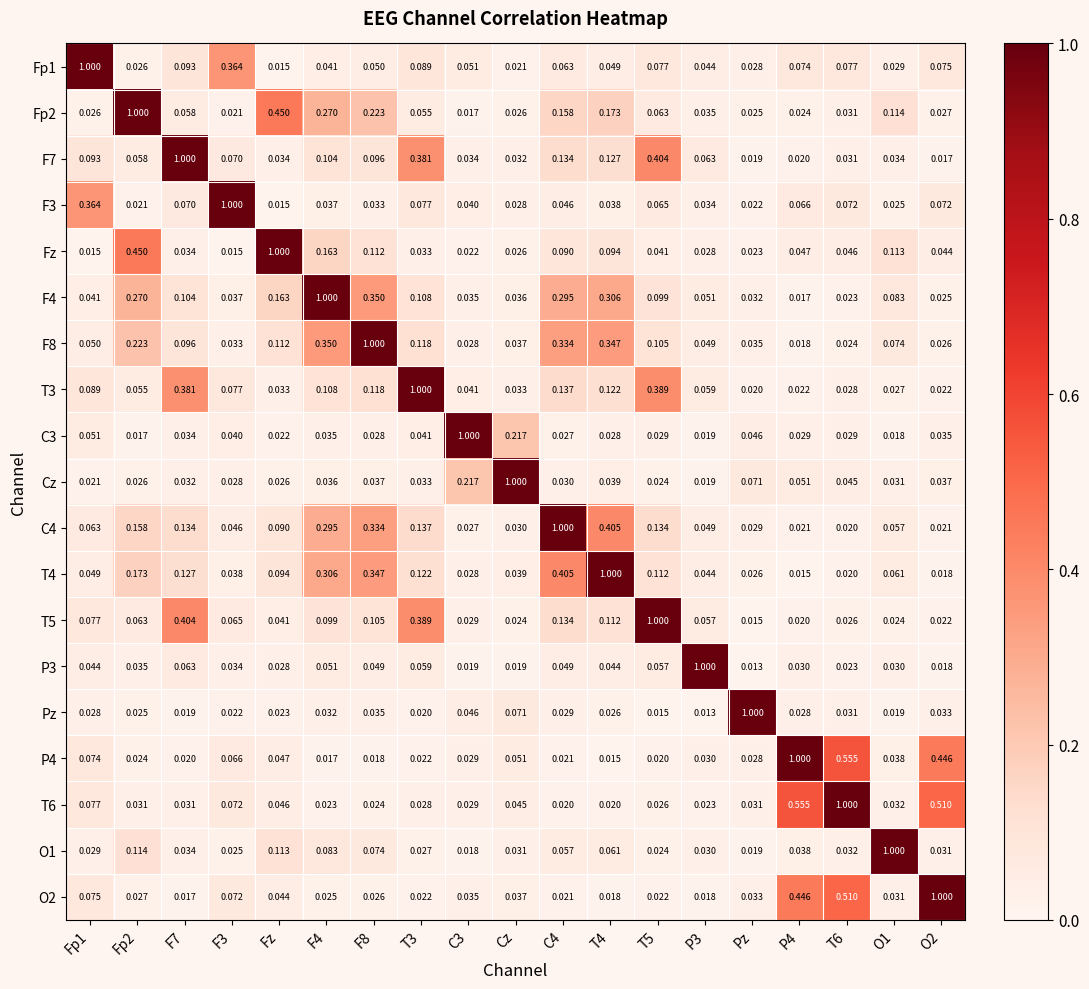

Is the value of F3 at T4 greater than the value of Cz at O2?

Yes